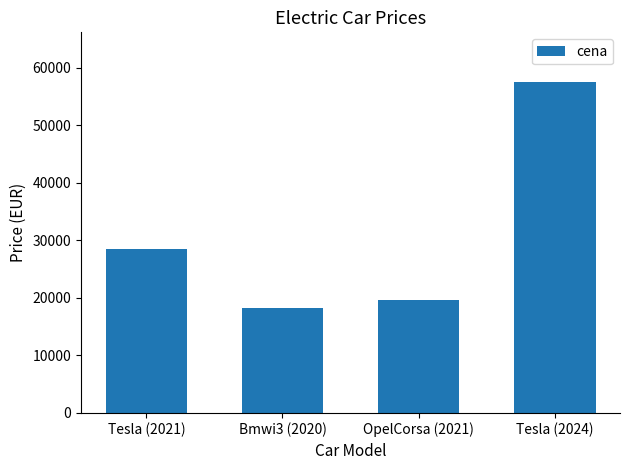

List the labels in order of value, largest first.

Tesla (2024), Tesla (2021), OpelCorsa (2021), Bmwi3 (2020)